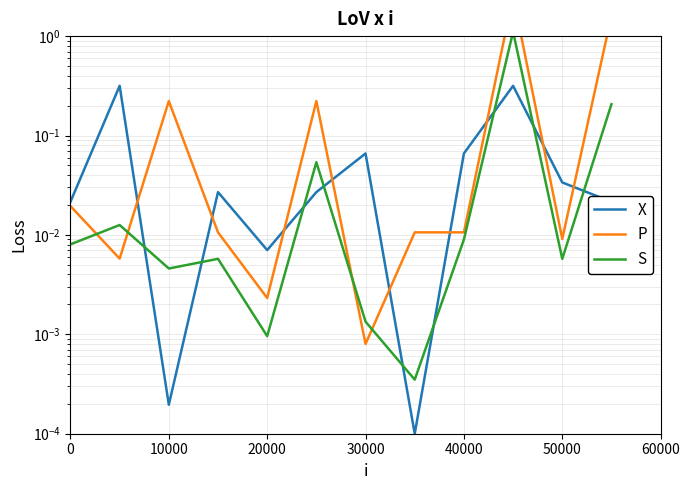

True or false: X and P cross at least once.

True